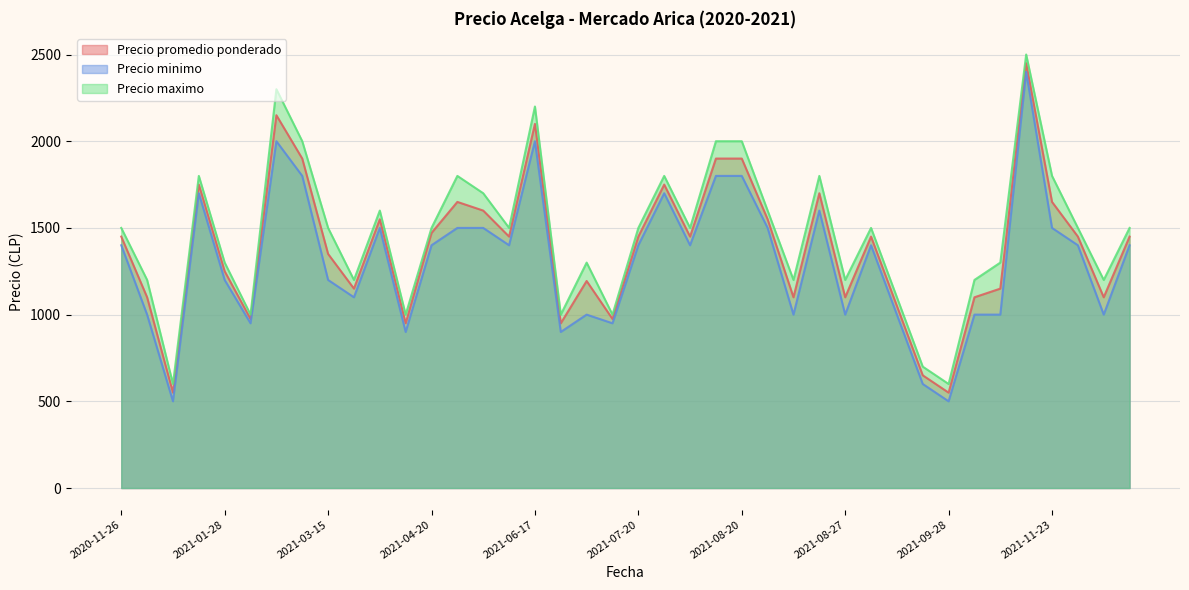

True or false: Precio maximo has more than 0 points higher than both neighbors.

True